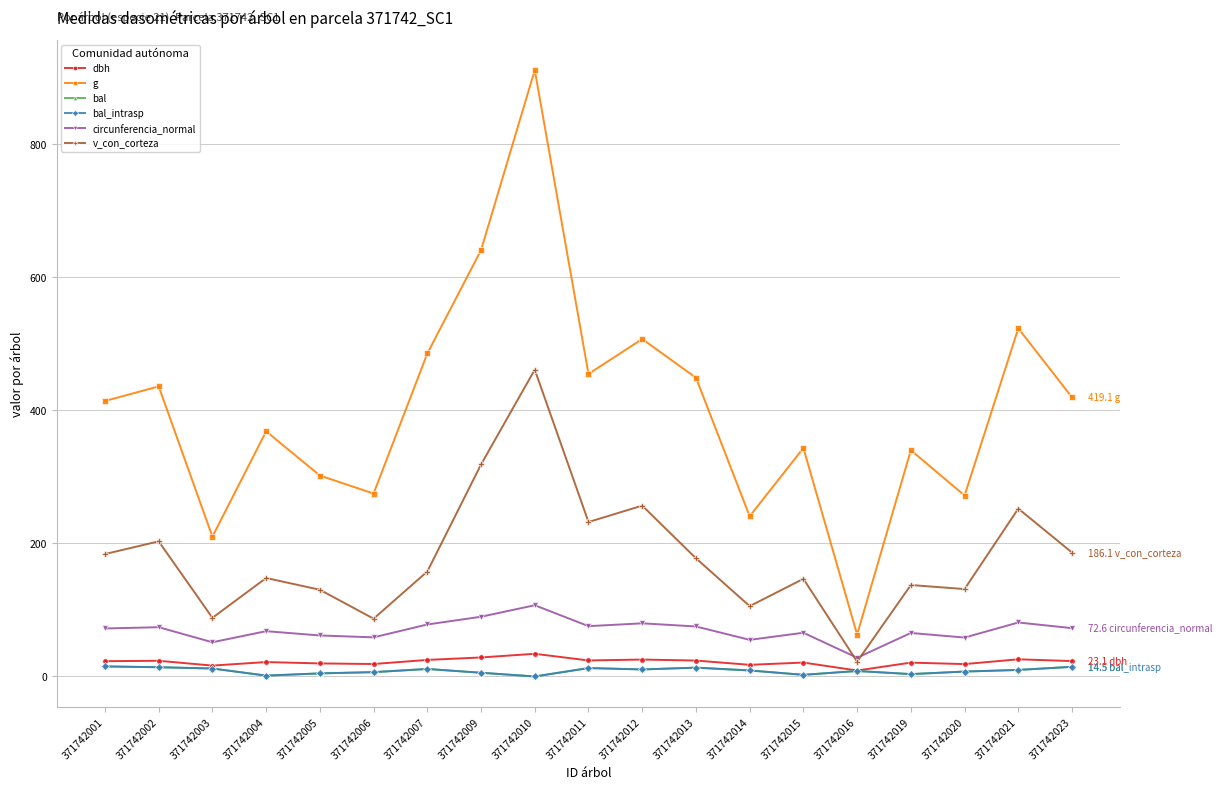

Reading left to right, what are all the values shown in this chart?

dbh: 22.9	23.6	16.4	21.6	19.6	18.7	24.9	28.6	34.0	24.1	25.4	23.9	17.5	20.9	8.9	20.8	18.6	25.8	23.1
g: 413.7	435.6	209.9	368.1	301.7	274.6	485.0	640.2	910.6	454.3	506.7	448.6	240.5	343.1	62.9	339.8	271.7	522.8	419.1
bal: 15.1	13.9	11.9	1.3	4.6	6.5	11.3	5.6	0.0	12.6	10.6	13.3	9.0	2.5	8.2	3.5	7.4	9.8	14.5
bal_intrasp: 15.1	13.9	11.9	1.3	4.6	6.5	11.3	5.6	0.0	12.6	10.6	13.3	9.0	2.5	8.2	3.5	7.4	9.8	14.5
circunferencia_normal: 72.1	74.0	51.4	68.0	61.6	58.8	78.1	89.7	107.0	75.6	79.8	75.1	55.0	65.7	28.1	65.3	58.4	81.0	72.6
v_con_corteza: 183.8	202.9	88.1	147.9	130.2	86.8	157.6	318.3	460.7	231.9	256.5	177.5	105.6	146.6	22.3	137.3	131.2	252.1	186.1